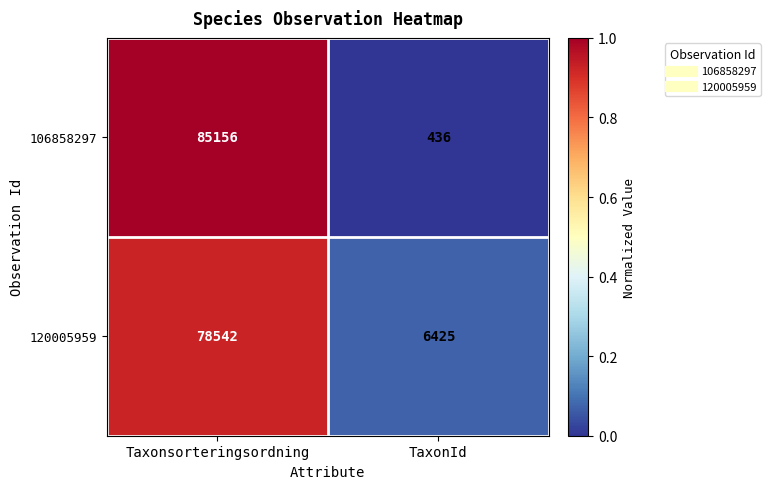

Where is 120005959 nearest to the value 42483?

TaxonId